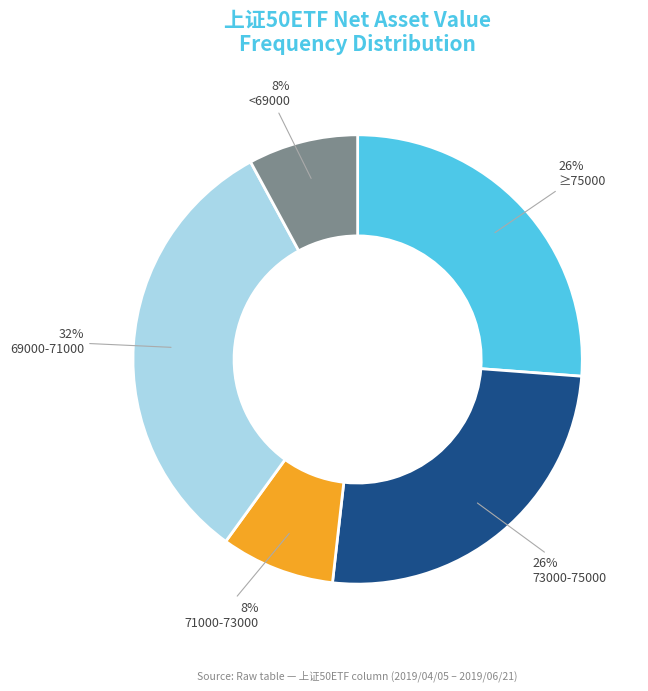

What is the ratio of the value at 71000-73000 to the value at 73000-75000?

0.3